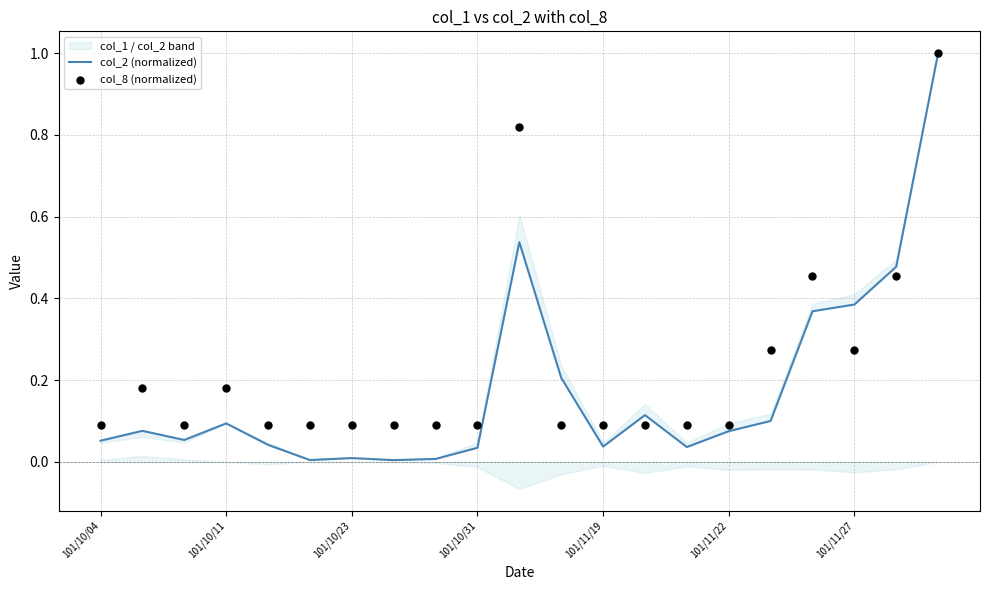

What are all the series names shown in the legend?

col_2 (normalized), col_8 (normalized)